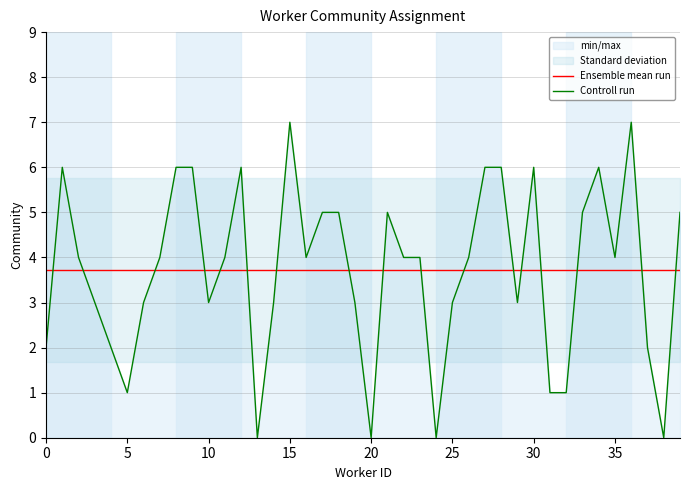

The value of Controll run at 30 is 6.0. True or false?

True